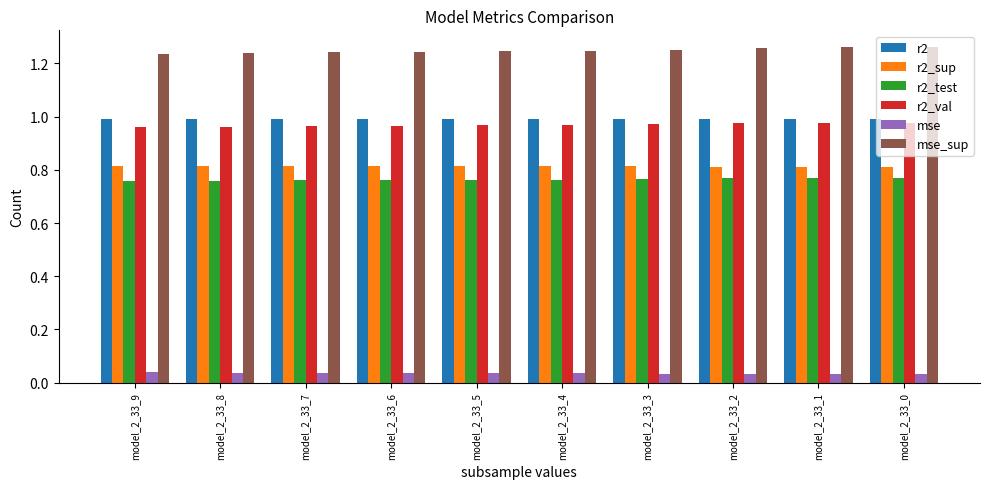

What is the sum of all r2_val values?

9.7